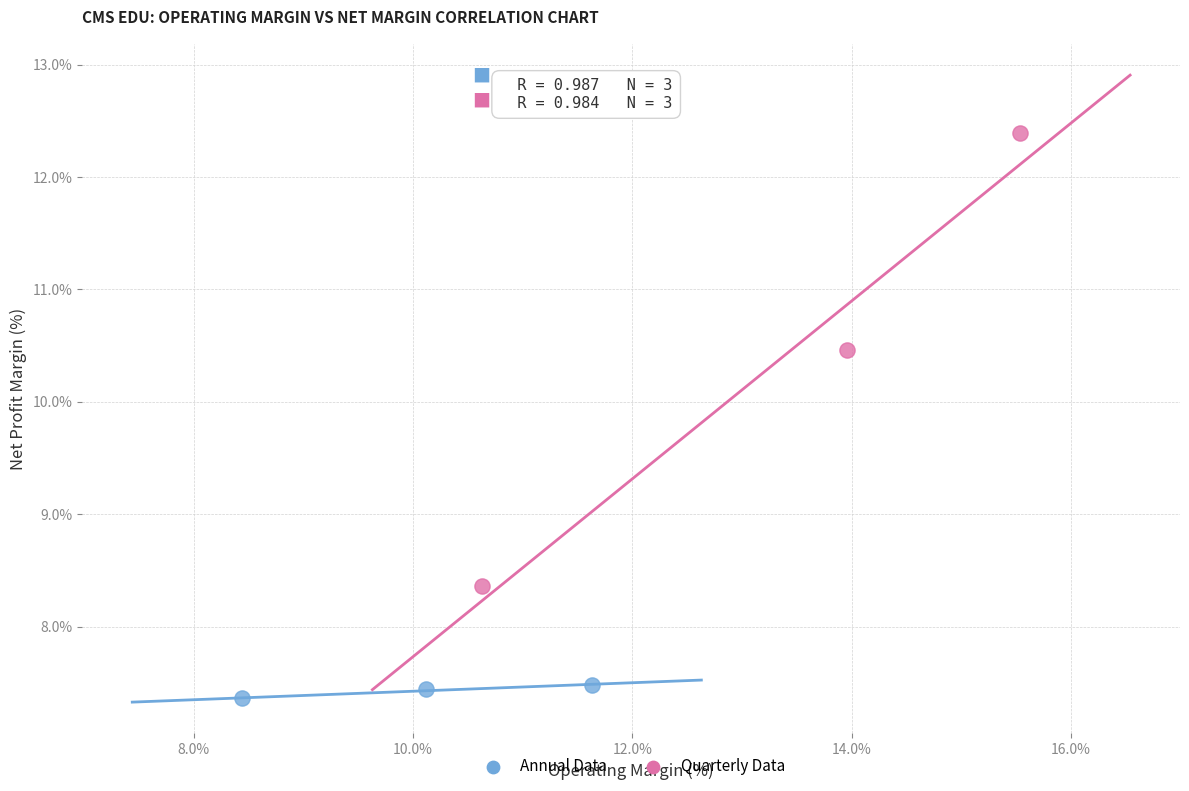

Which series contains the highest Y value?

Quarterly Data